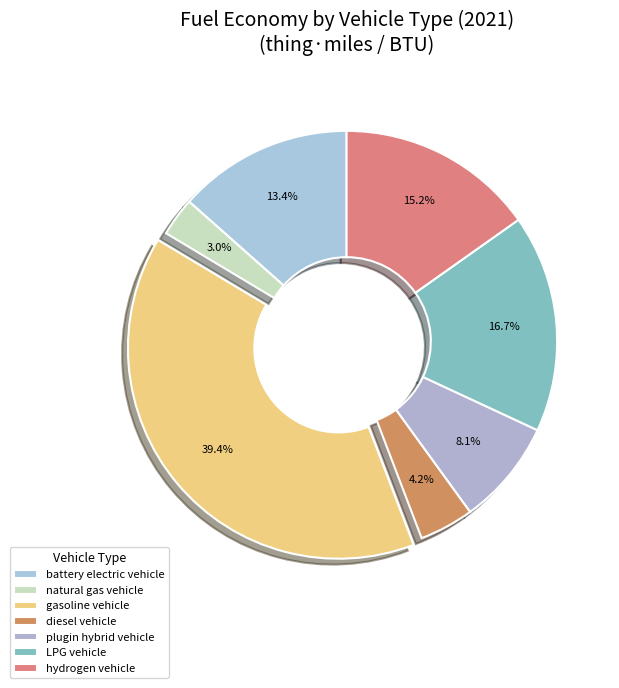

Count the number of slices in the pie.

7